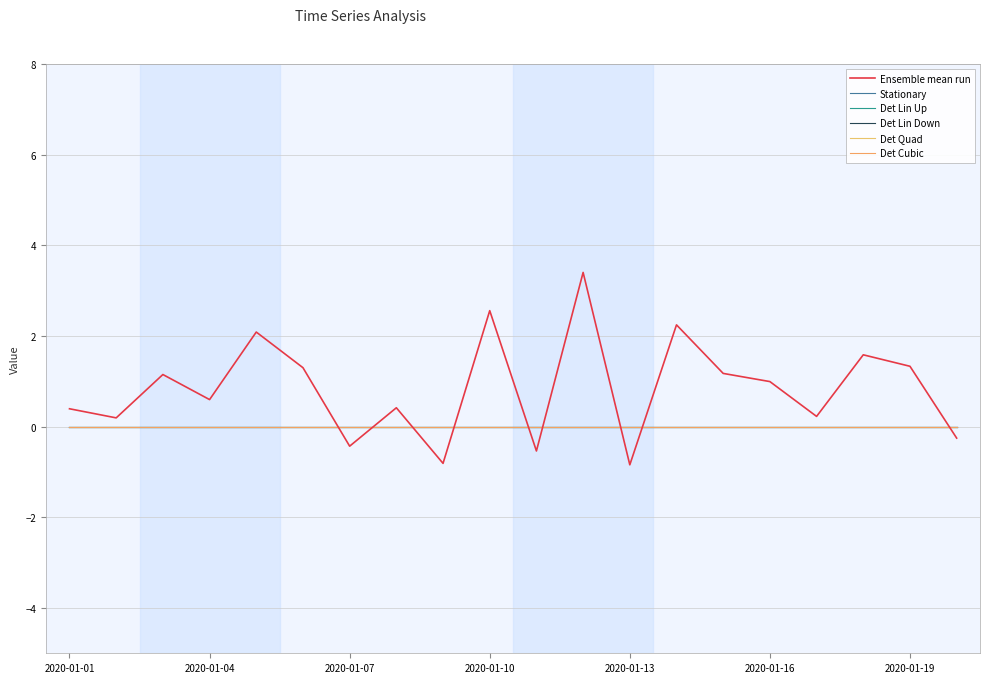

Does the chart have visible grid lines?

Yes